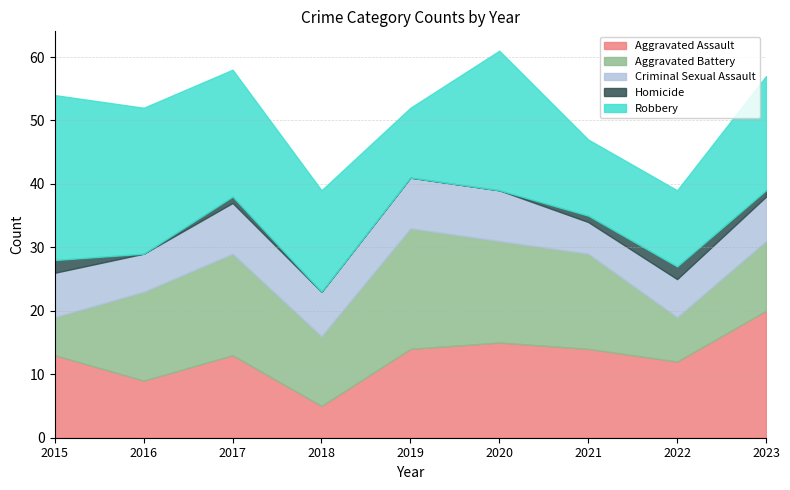

Where does the Homicide series first go above 1?

2015